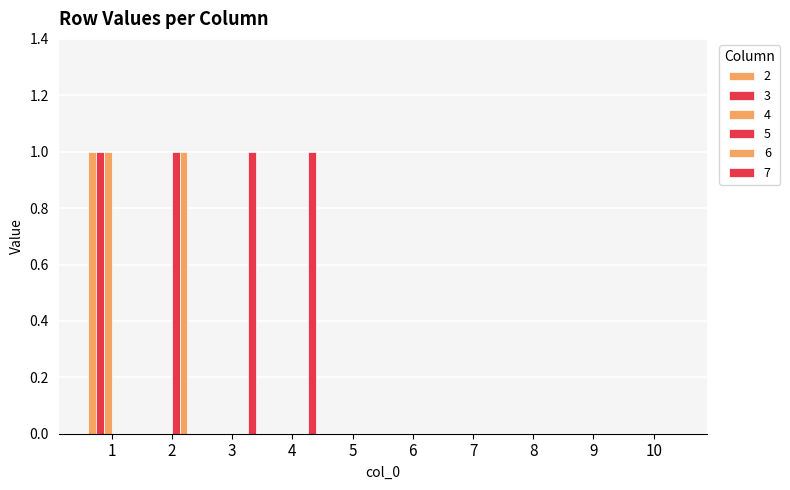

Does the chart contain stacked bars?

No